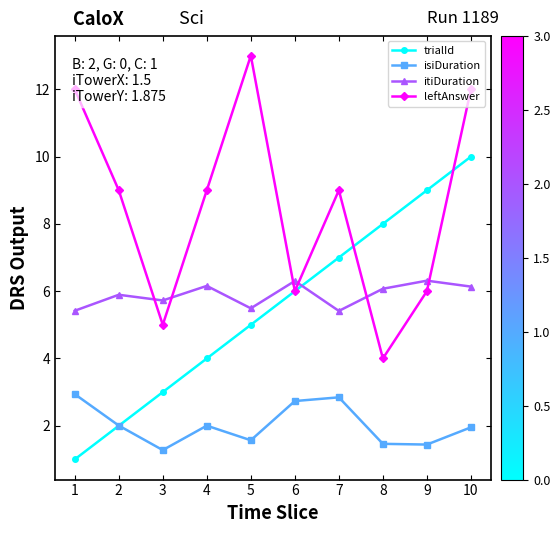

Where does the isiDuration series first go above 2?

1